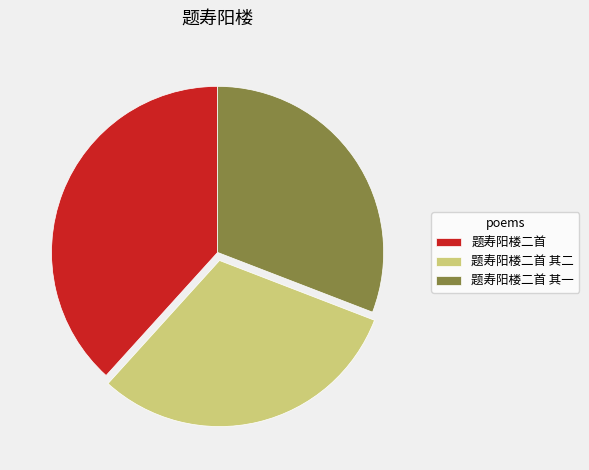

Which category has the biggest portion of the pie?

题寿阳楼二首